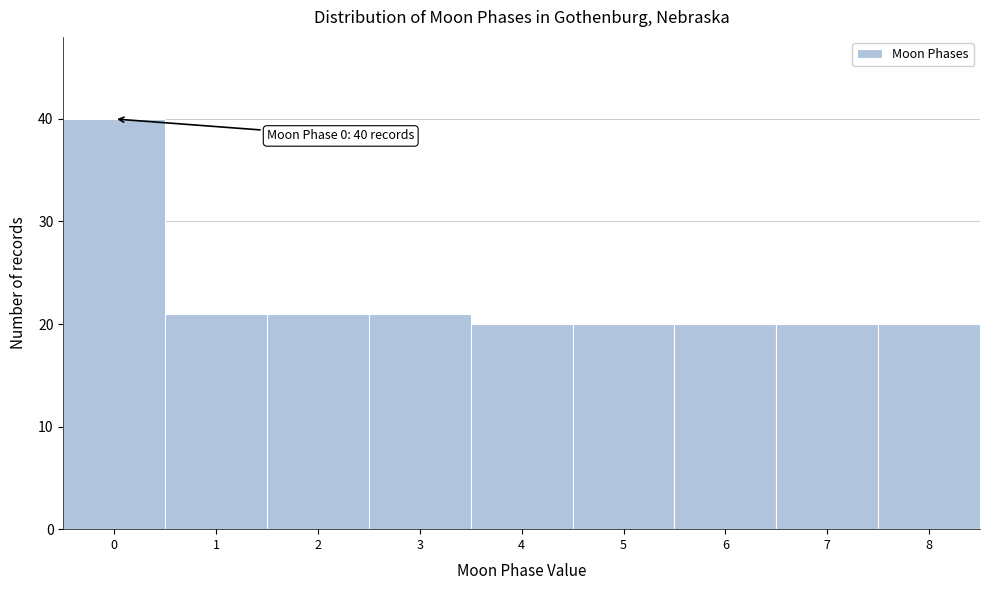

Reading left to right, what are all the values shown in this chart?

0=40	1=21	2=21	3=21	4=20	5=20	6=20	7=20	8=20